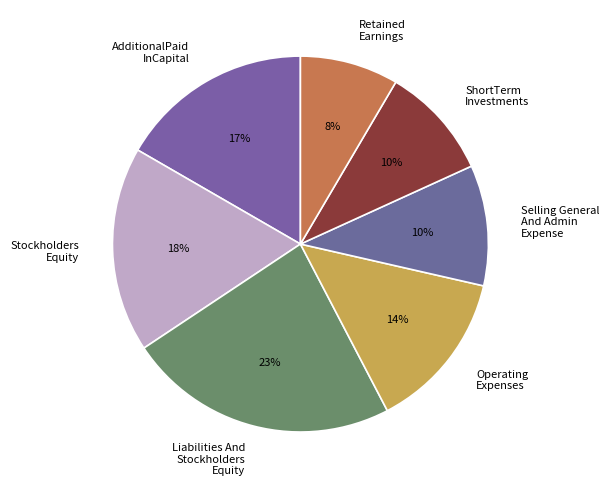

Do Retained Earnings and Stockholders Equity together represent more than half of the pie?

No